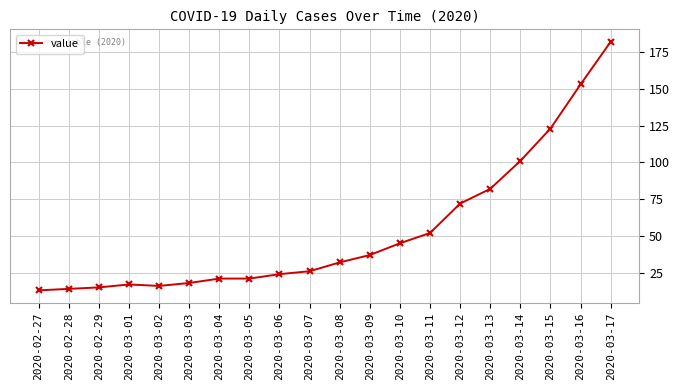

Approximately how many times larger is the value at 2020-03-04 compared to 2020-03-03?

1.2